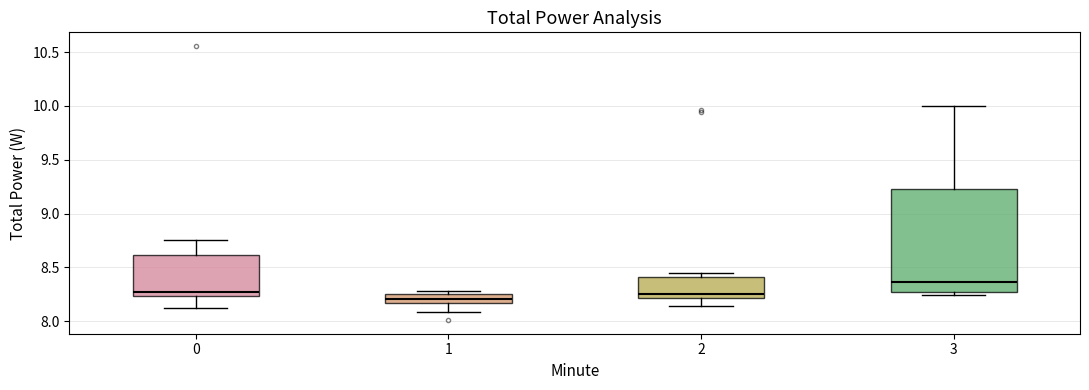

Comparing the boxes themselves (not the whiskers), which one is the tallest?

3